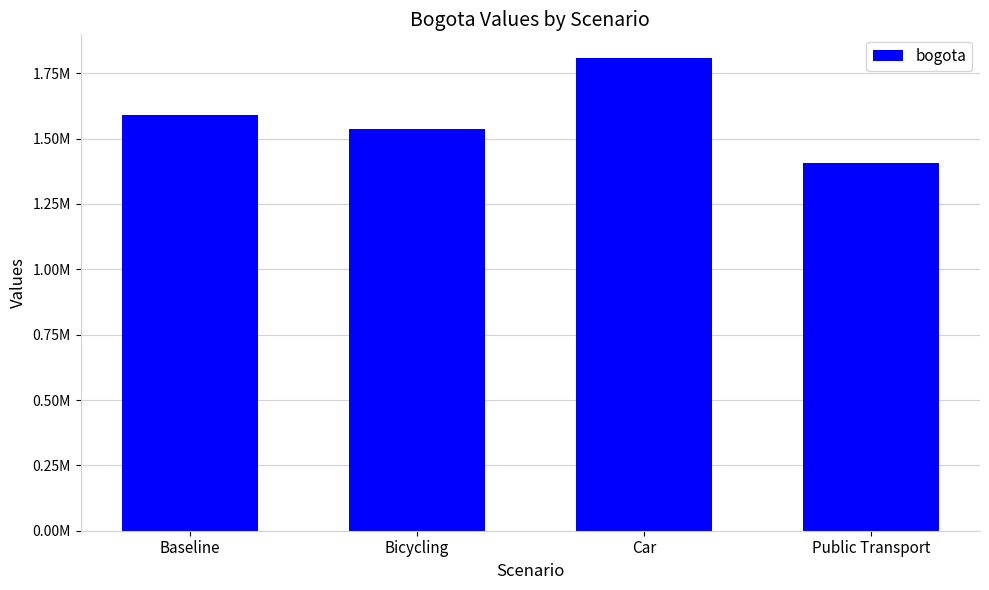

What is the average value?

1586022.4